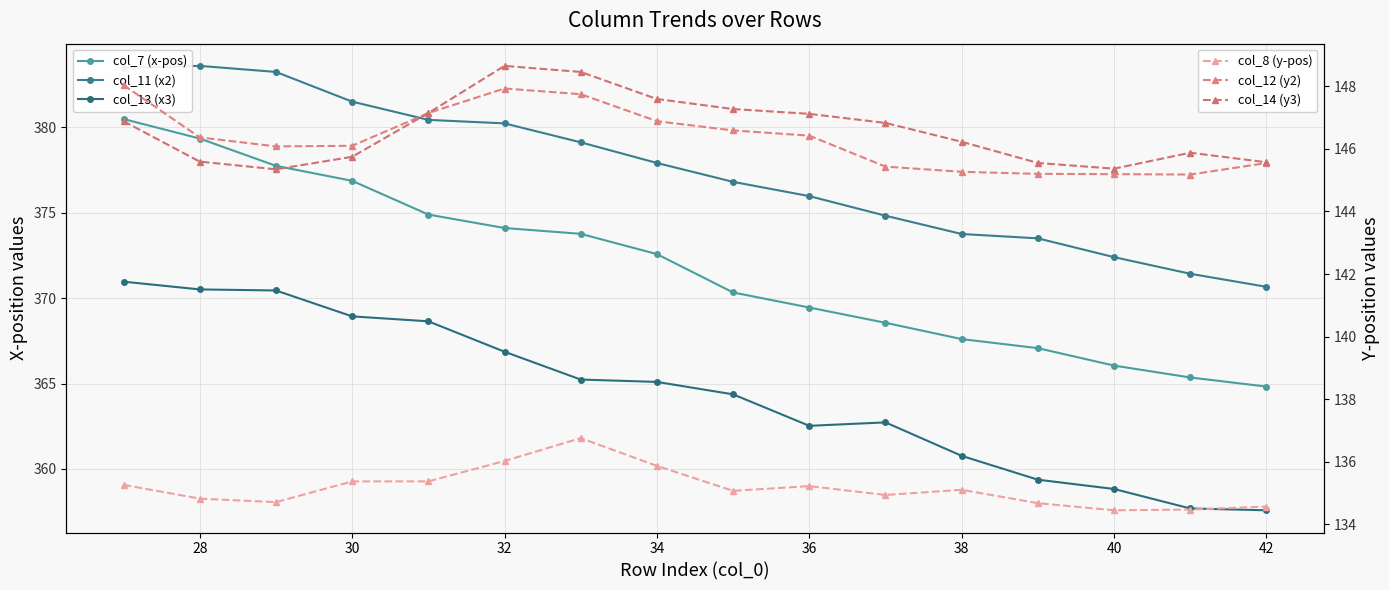

How many values in the col_8 (y-pos) series exceed 135?

9